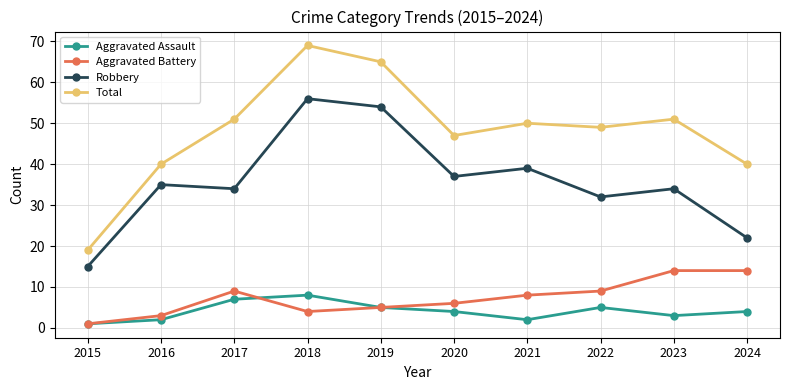

True or false: Robbery and Total cross at least once.

False